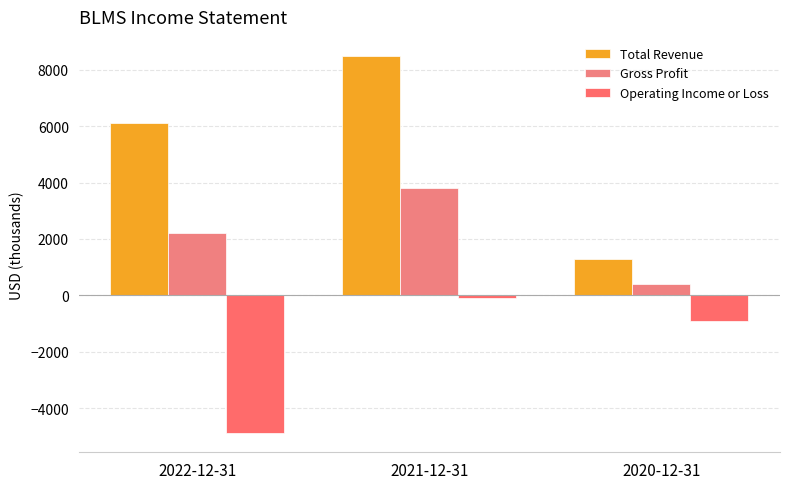

What is the difference between the maximum and second lowest values in the Gross Profit series?

1600